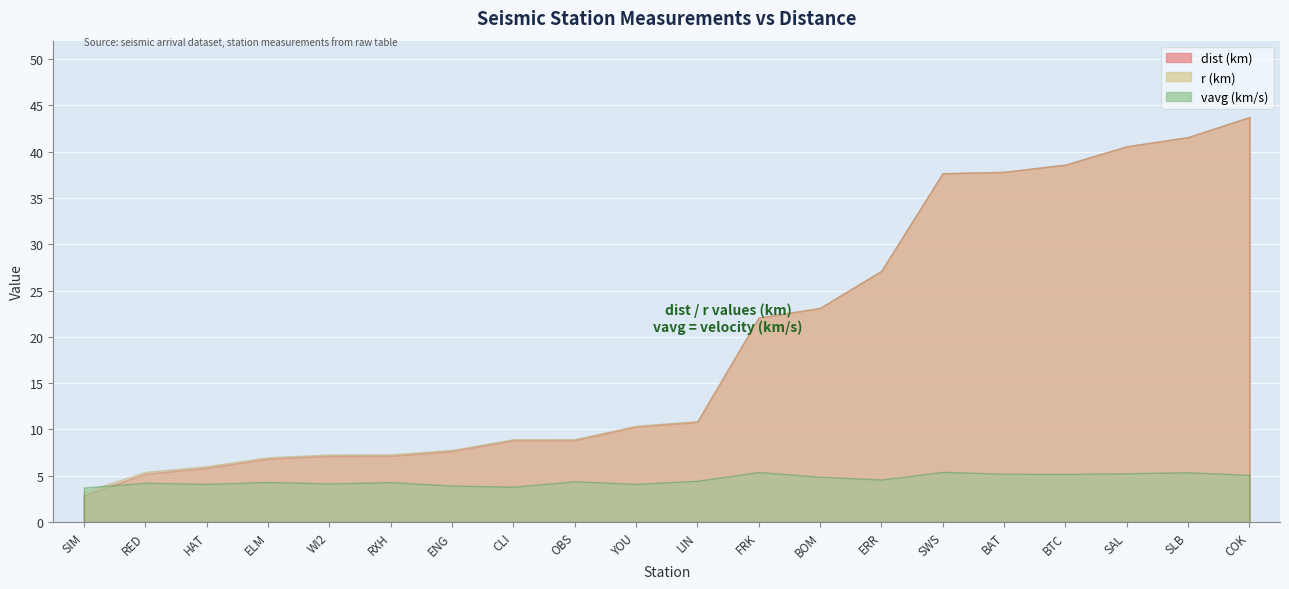

At ELM, list the series in order from largest to smallest.

r, dist, vavg